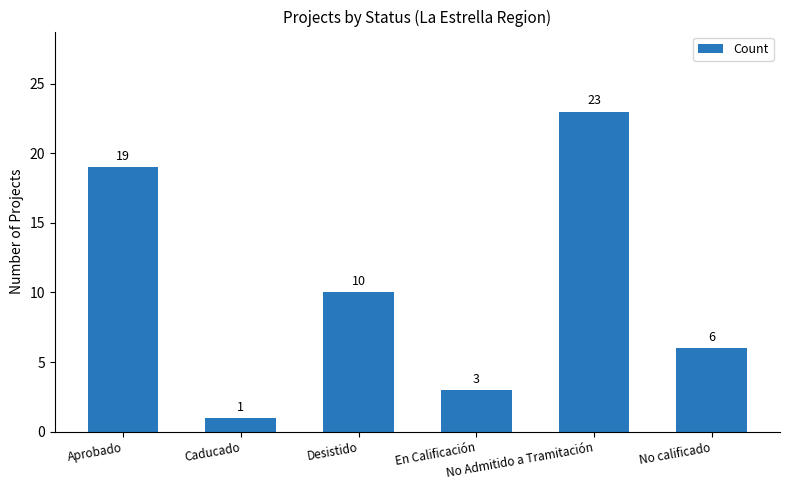

What is the difference between the second highest and second lowest values?

16